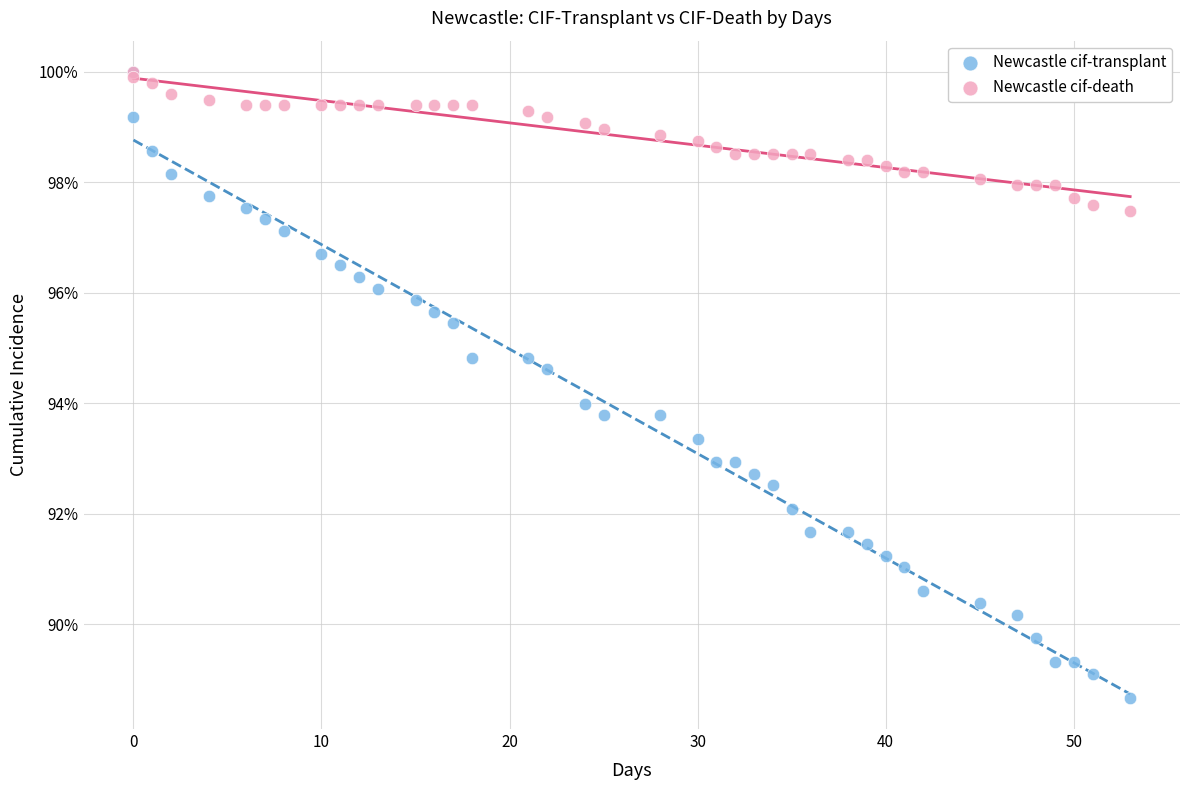

What are all the series names shown in the legend?

Newcastle cif-transplant, Newcastle cif-death